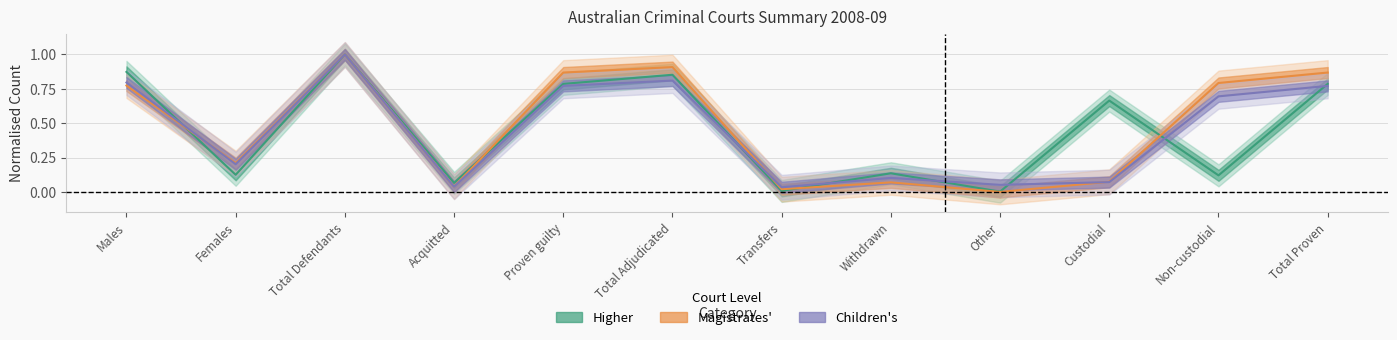

Is the value of Higher at Females greater than the value of Magistrates at Proven guilty?

No